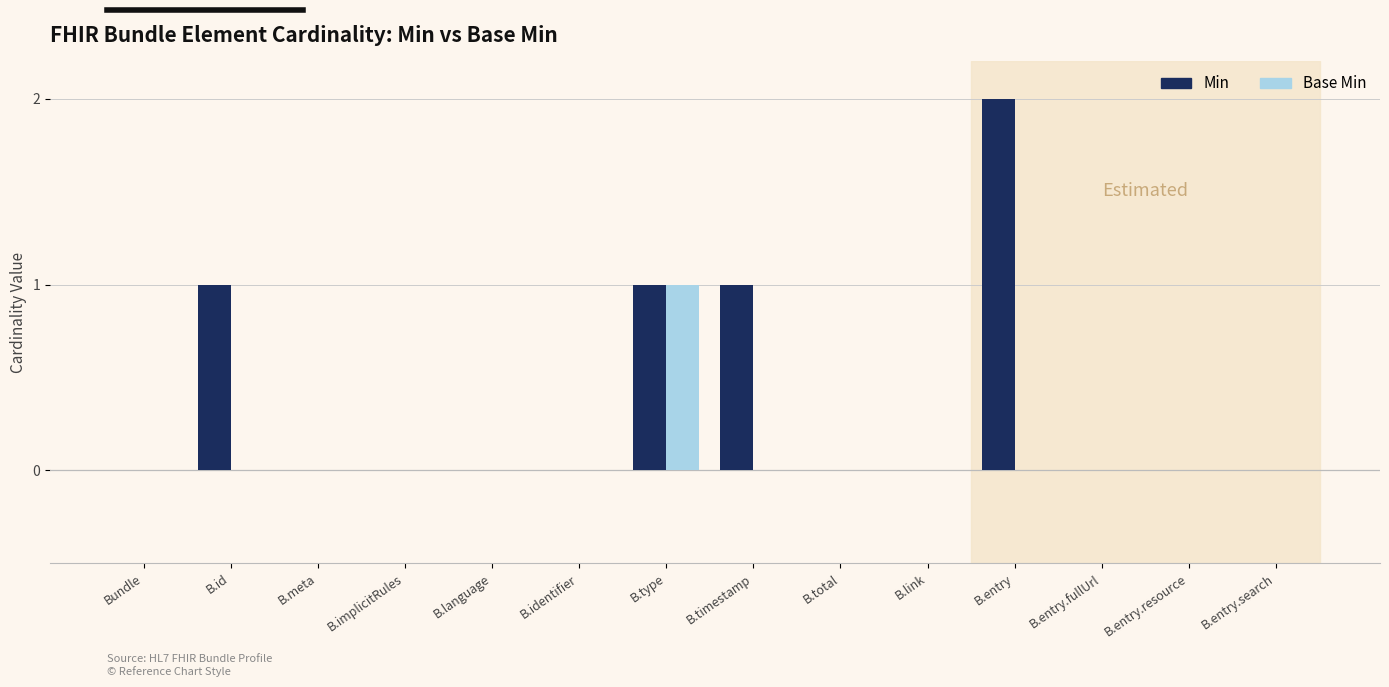

True or false: Base Min has a value of -1 at B.id.

False